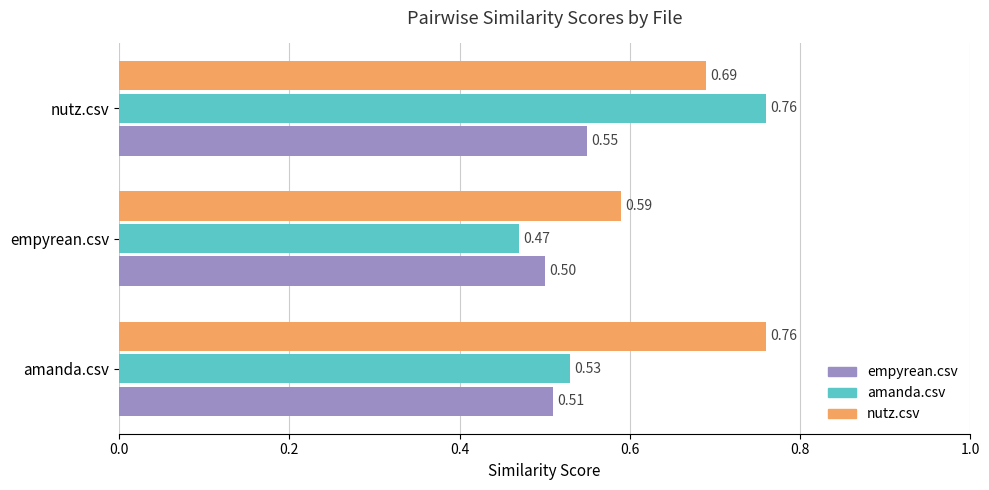

Which category has the highest value in the empyrean.csv series?

nutz.csv